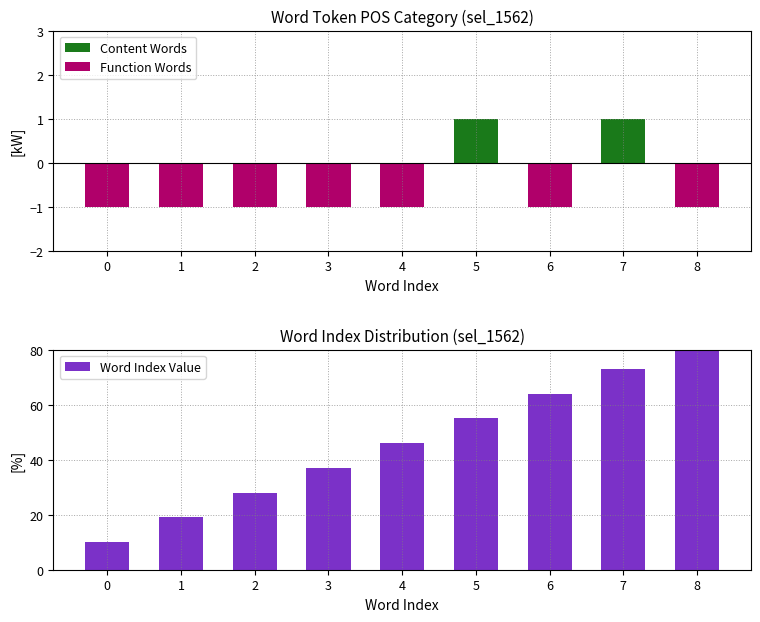

Count the number of data series in this chart.

3